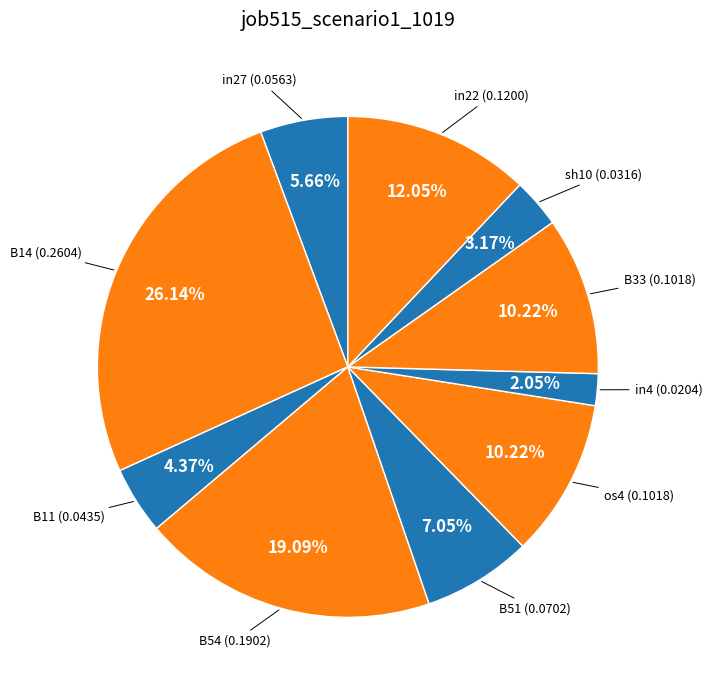

How many segments does this pie chart have?

10